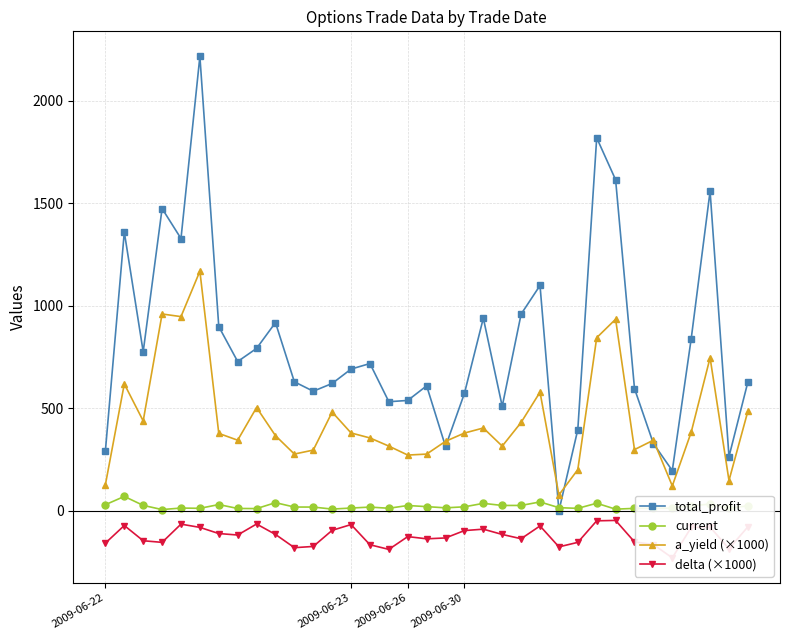

True or false: total_profit has more than 0 interior local peaks.

True